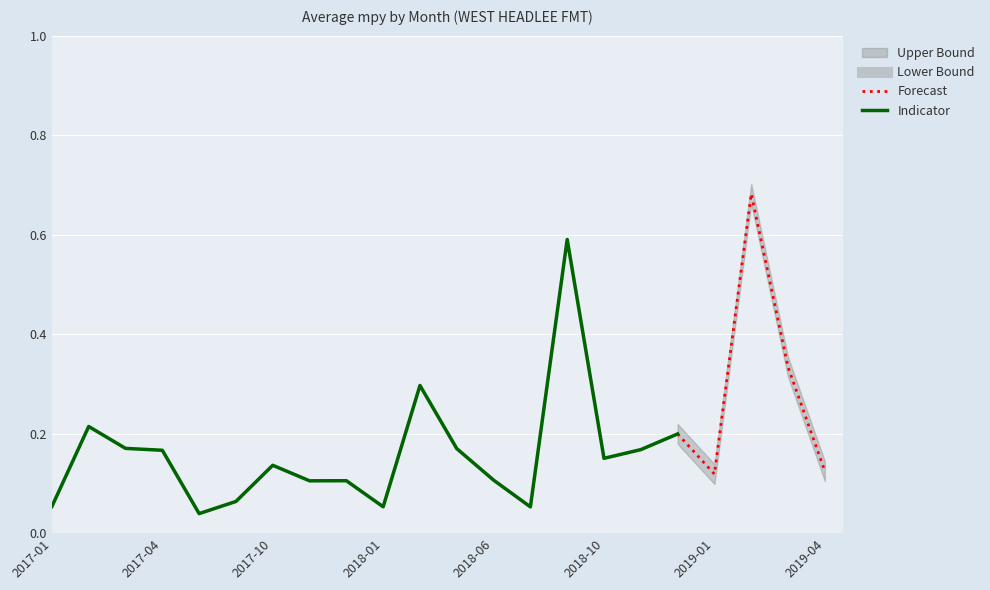

True or false: Lower Bound and Upper Bound intersect in this chart.

False